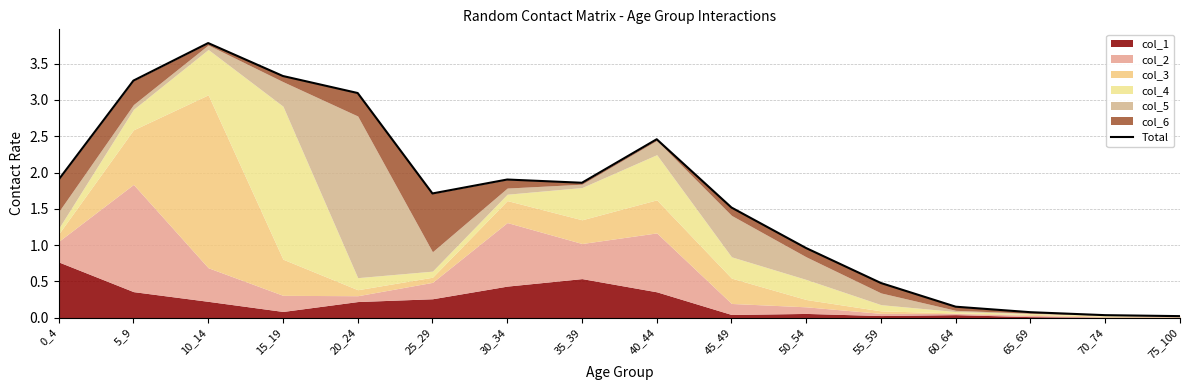

What is the sum of the values at 5_9 and 65_69?

3.3